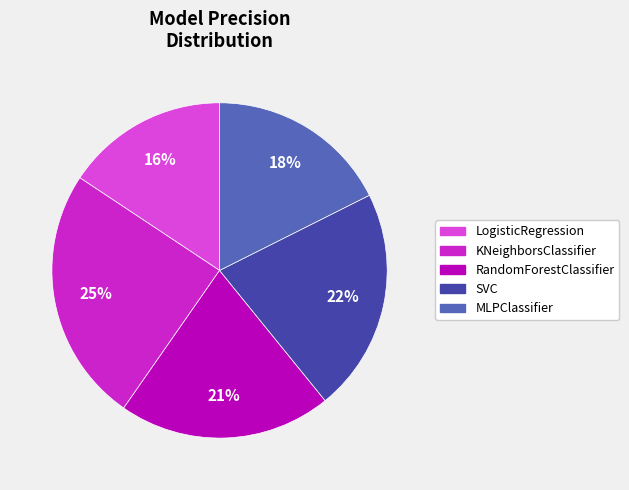

Does MLPClassifier account for over 50% of the chart?

No